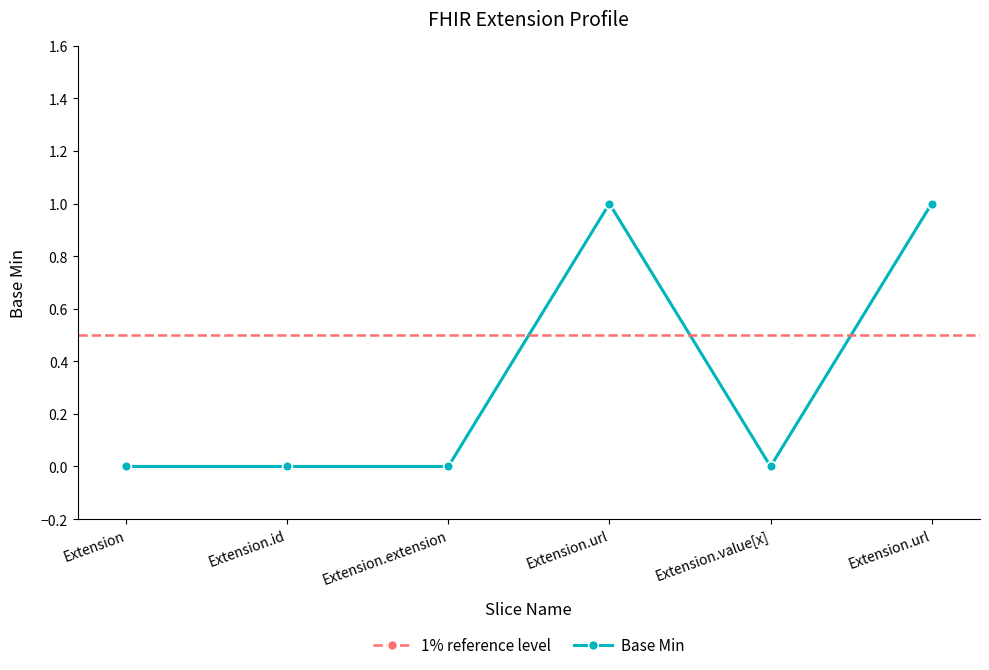

At which label is the value closest to 0?

Extension